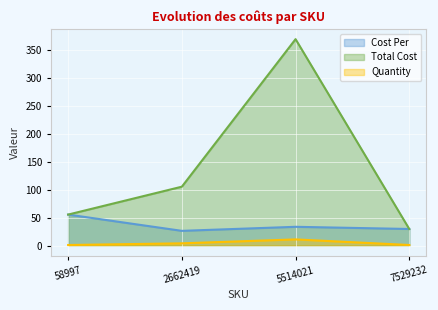

What is the difference between the Total Cost values at 58997 and 2662419?

49.8